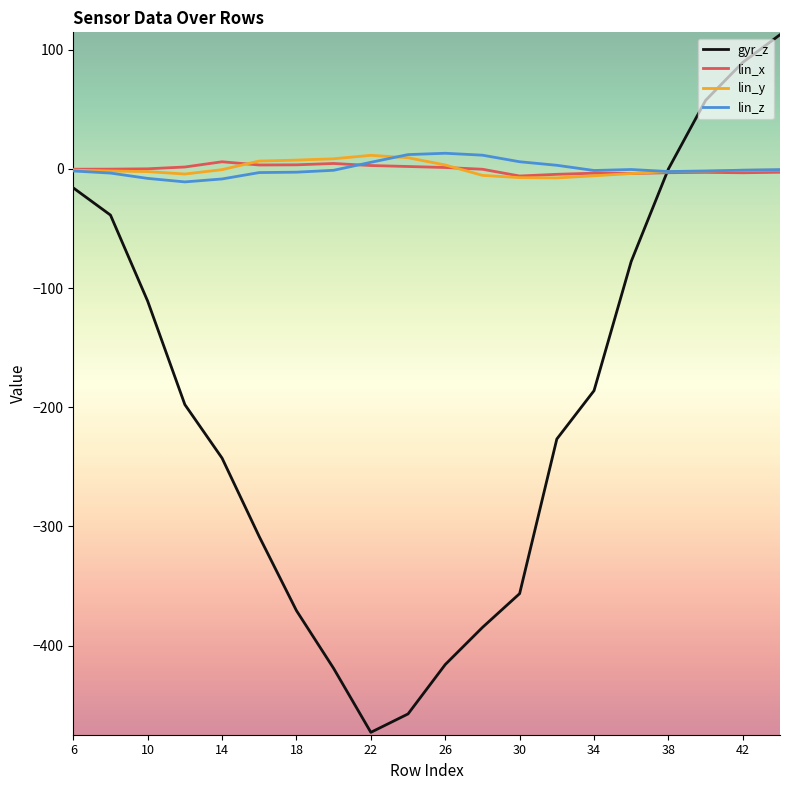

How many lines are shown in the chart?

4